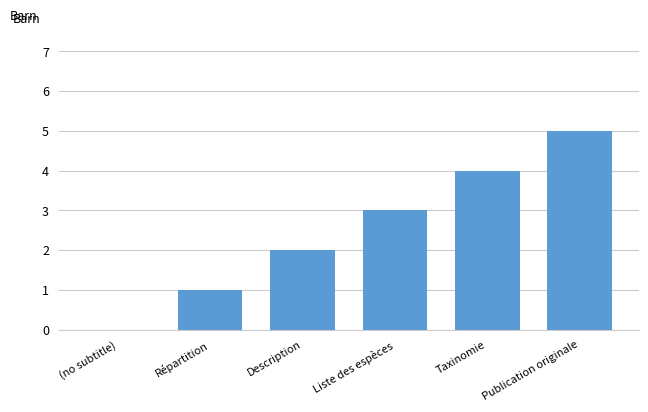

Reading left to right, what are all the values shown in this chart?

0	1	2	3	4	5